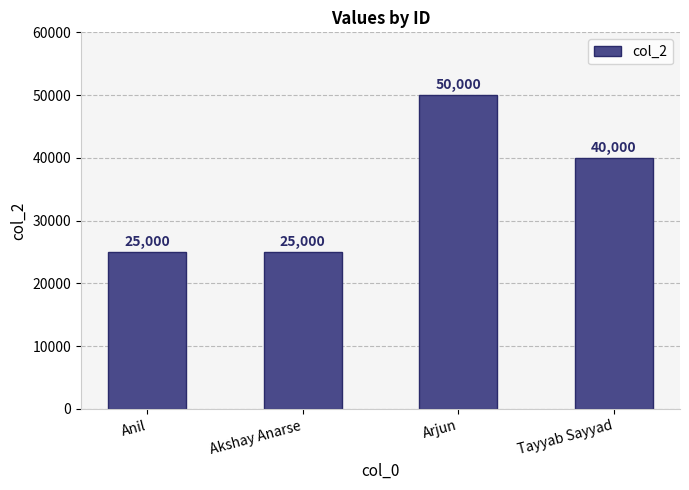

What is the difference between the maximum and minimum values?

25000